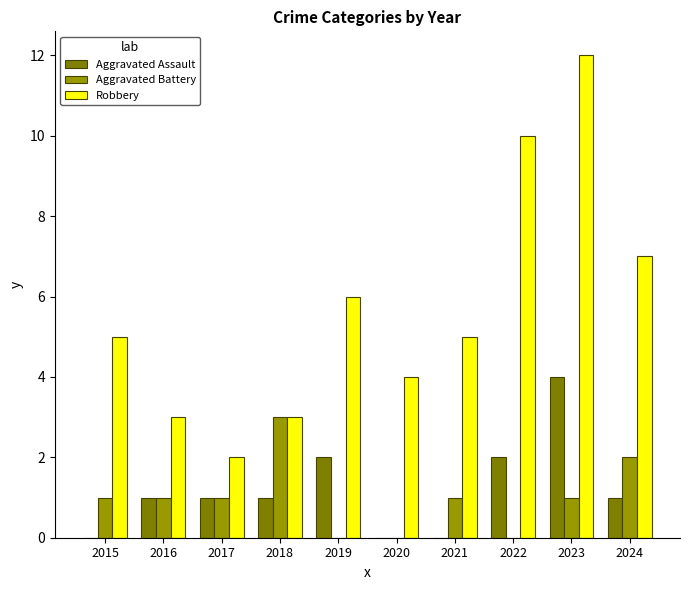

Which series changed the most between 2019 and 2021?

Aggravated Assault